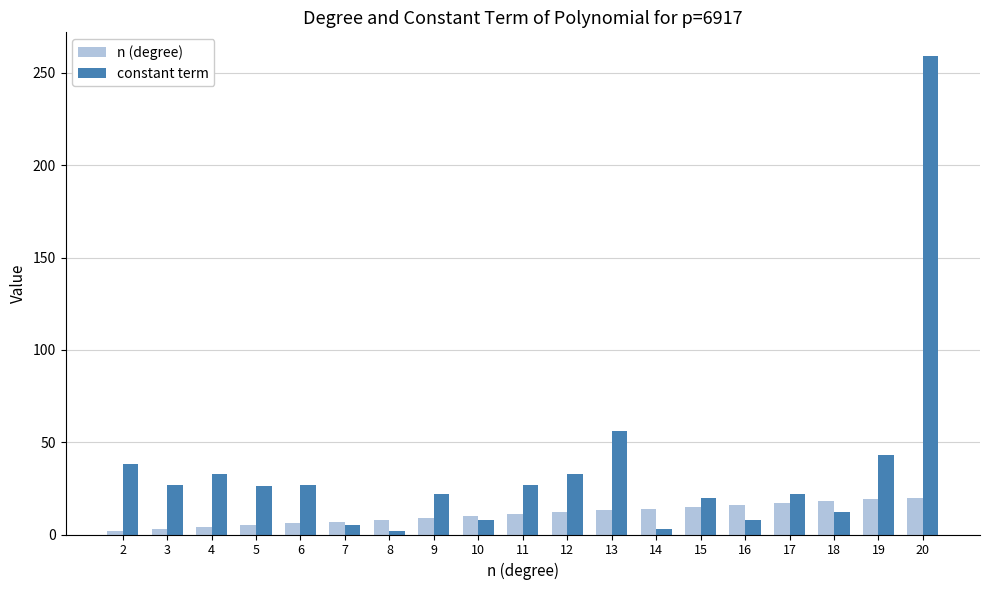

Rank the series by their average value, from lowest to highest.

n (degree), constant term